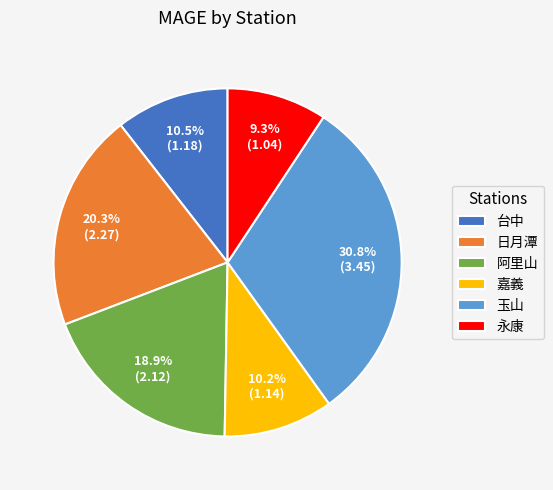

What percentage do 嘉義 and 台中 together represent?

20.7%